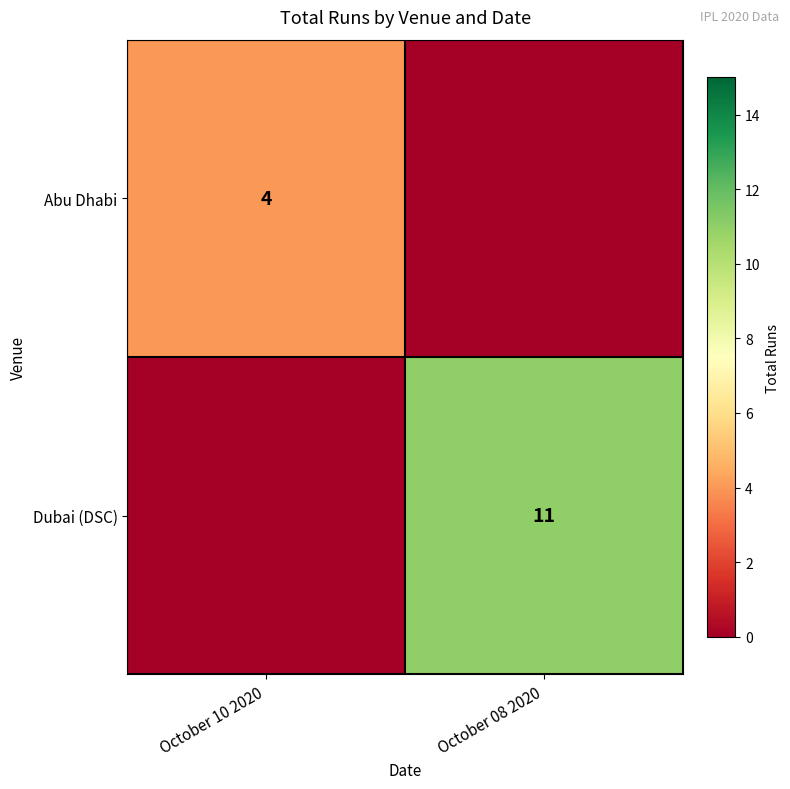

The Dubai (DSC) series shows 4 at October 08 2020. True or false?

False